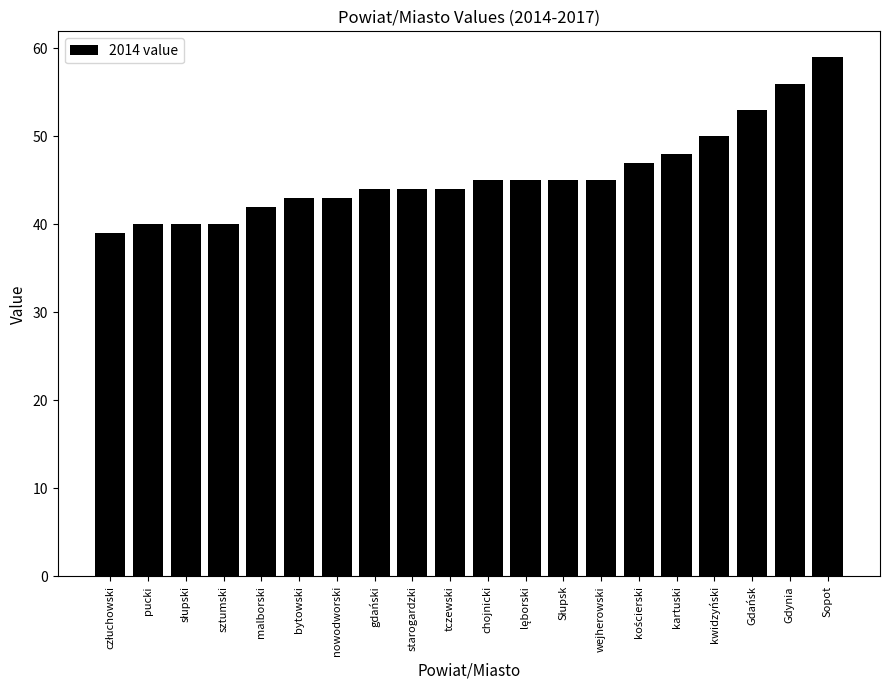

What is the ratio of the value at Gdańsk to the value at bytowski?

1.2